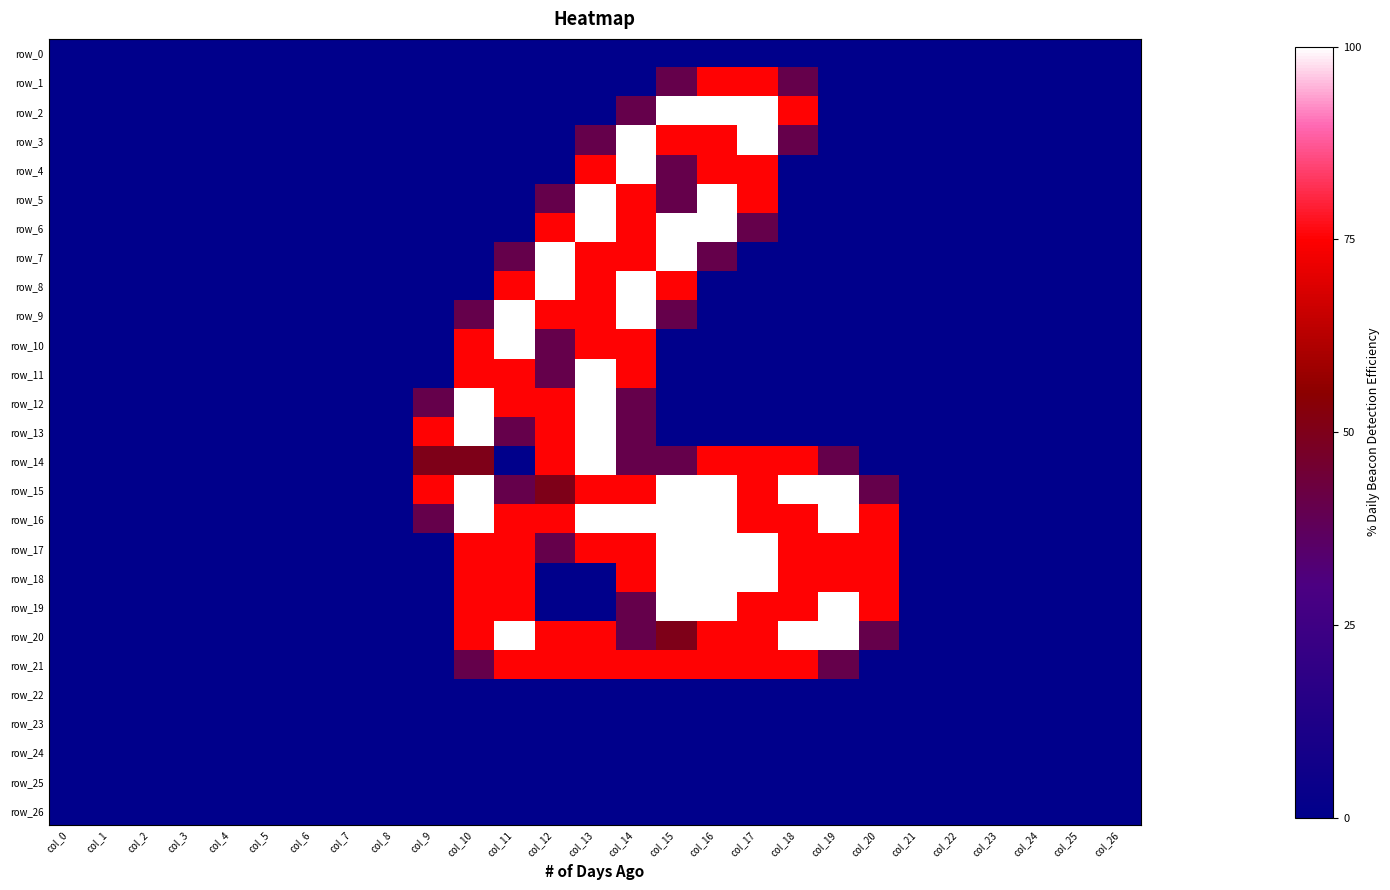

At which category is the sum across all series the highest?

col_14